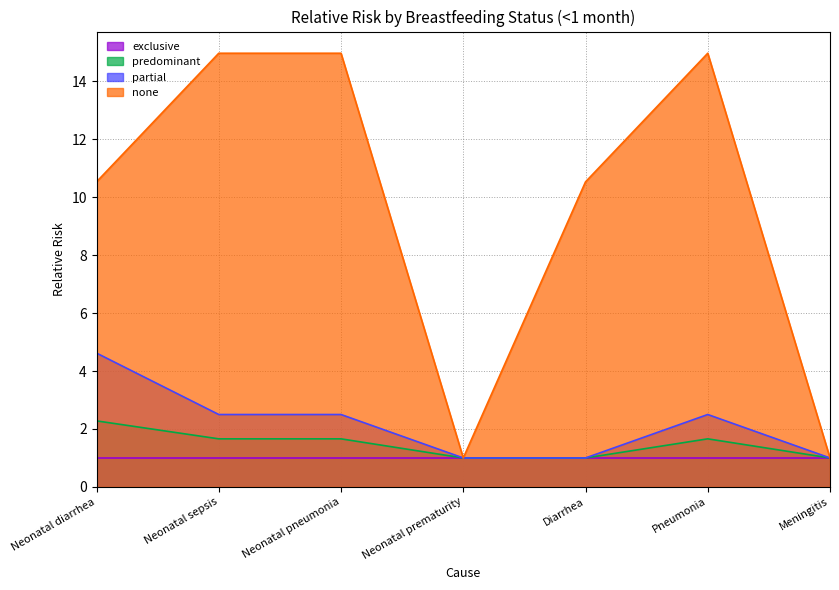

Is it true that none equals 3.2 at Diarrhea?

False